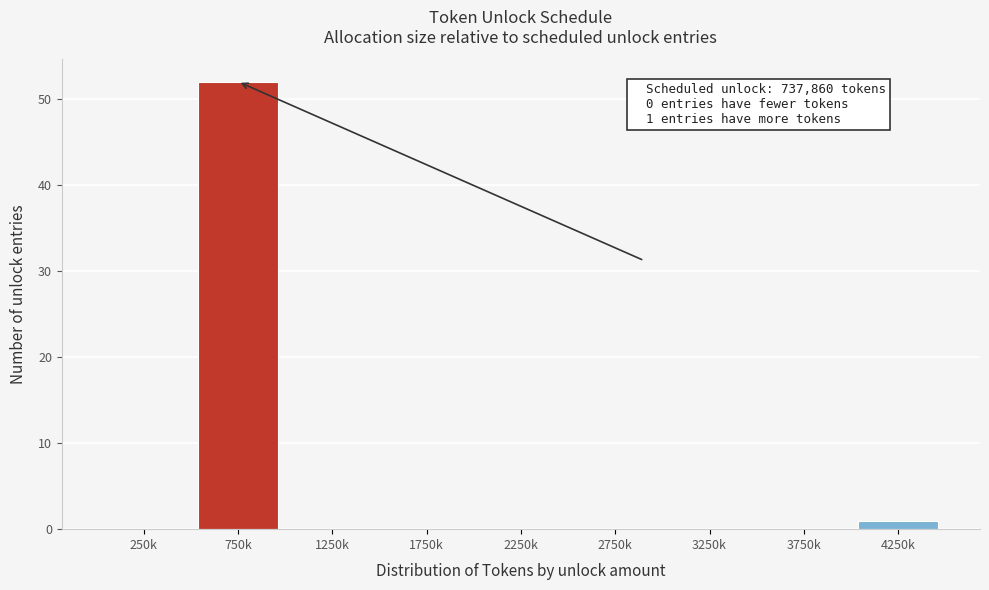

Reading left to right, what are all the values shown in this chart?

250k=0	750k=52	1250k=0	1750k=0	2250k=0	2750k=0	3250k=0	3750k=0	4250k=1